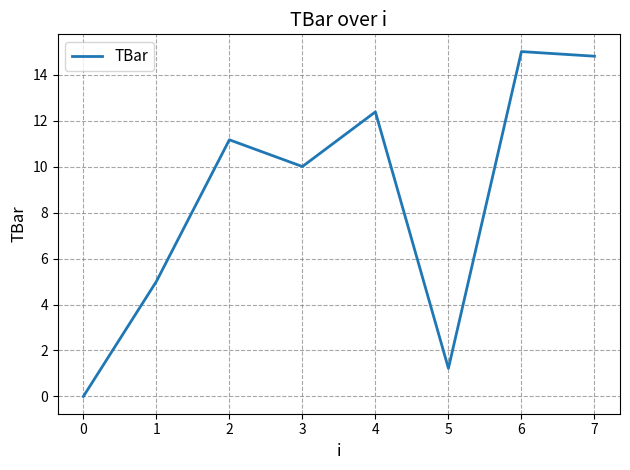

Is it true that the value at 6 is 4.8?

False